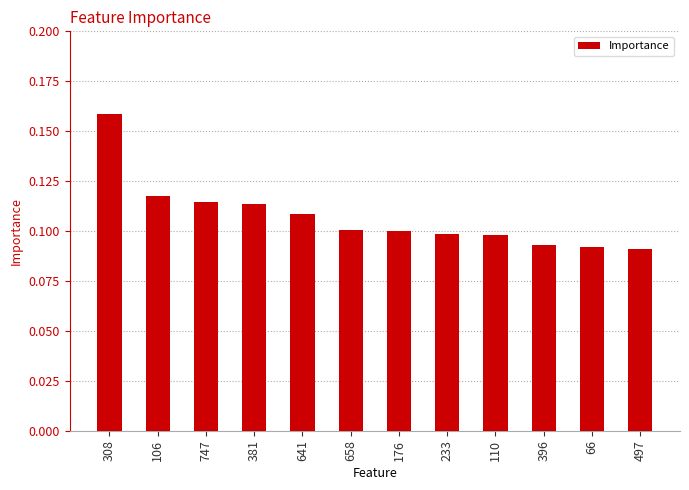

What is the sum of all values?

1.3